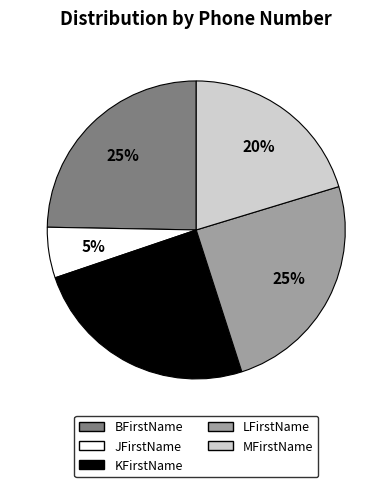

What is the smallest slice in the pie chart?

JFirstName